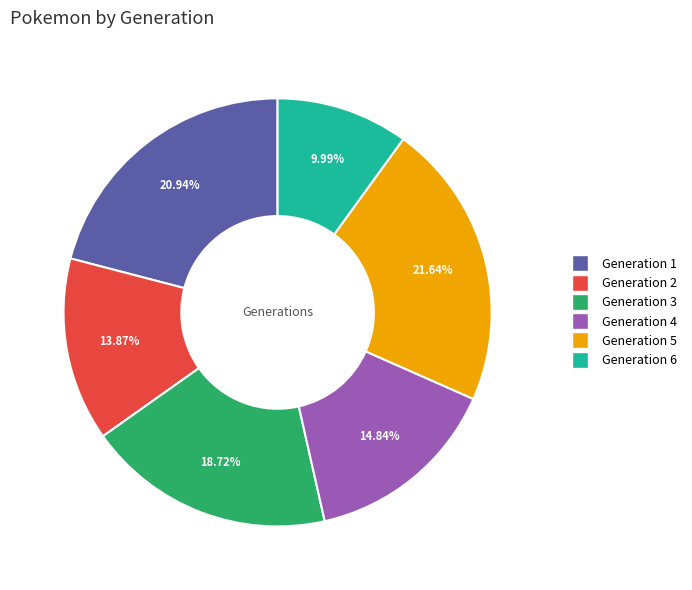

True or false: Generation 1 accounts for 21% of the total.

True